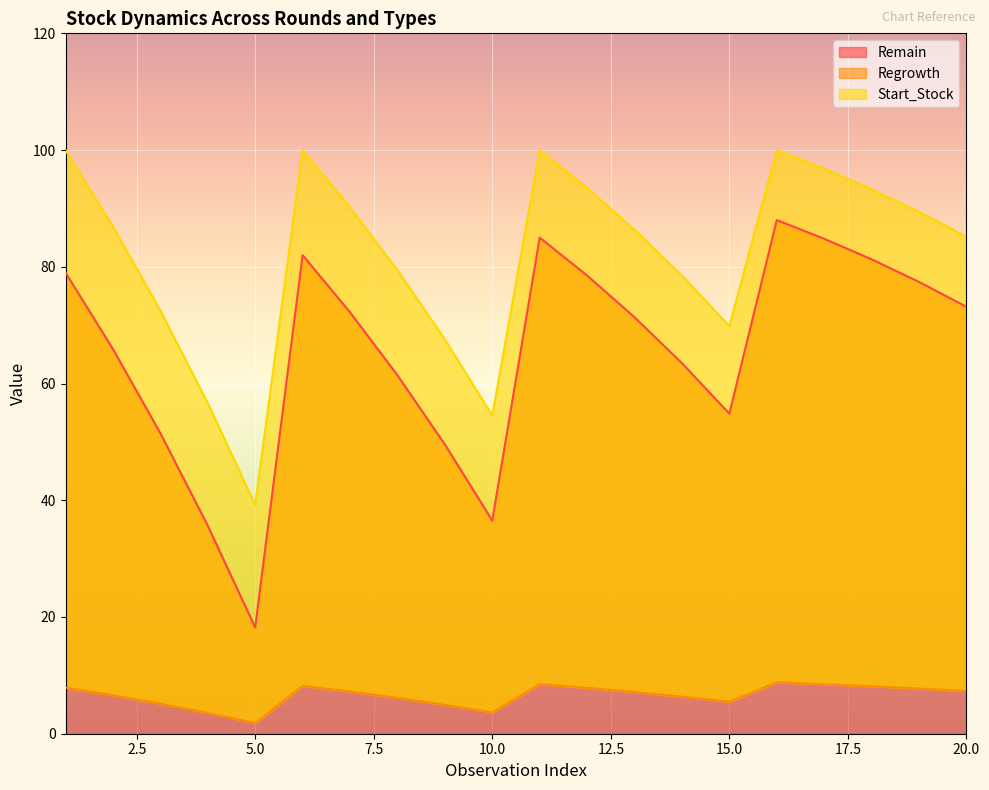

Between 4 and 5, which series saw the biggest shift?

Remain